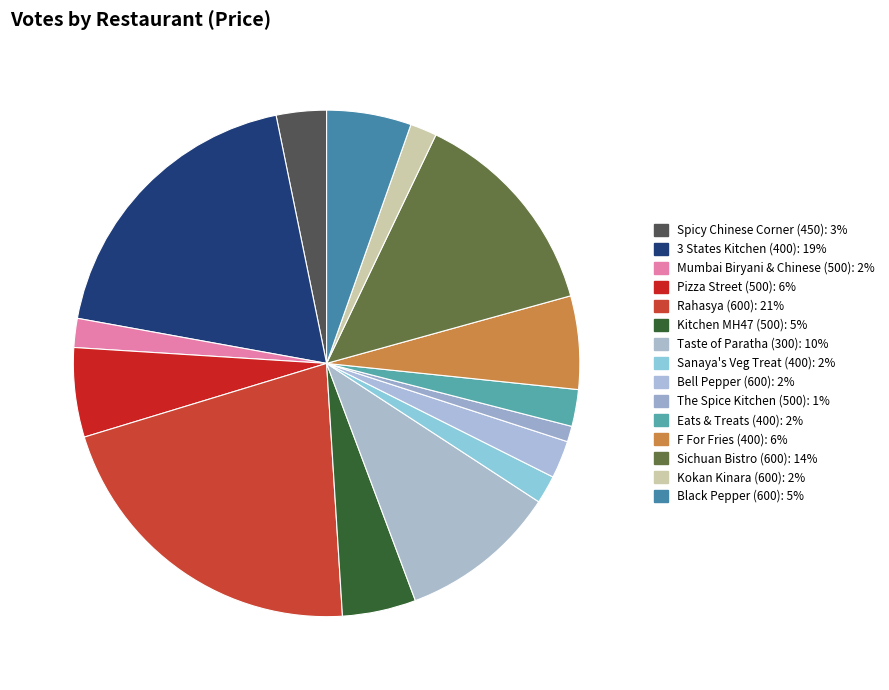

True or false: Bell Pepper (600) accounts for 2% of the total.

True